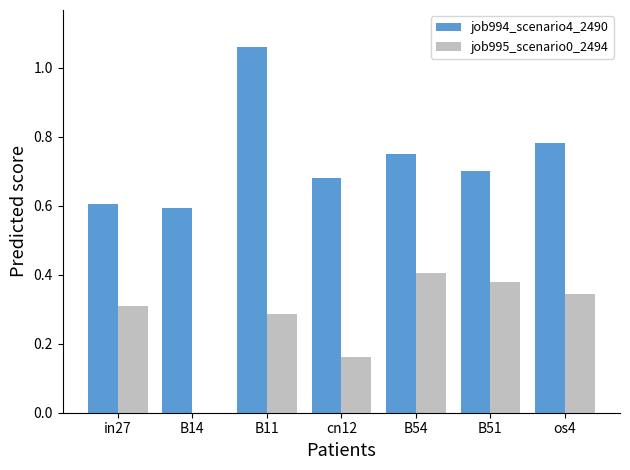

The job994_scenario4_2490 series shows 1.3 at os4. True or false?

False